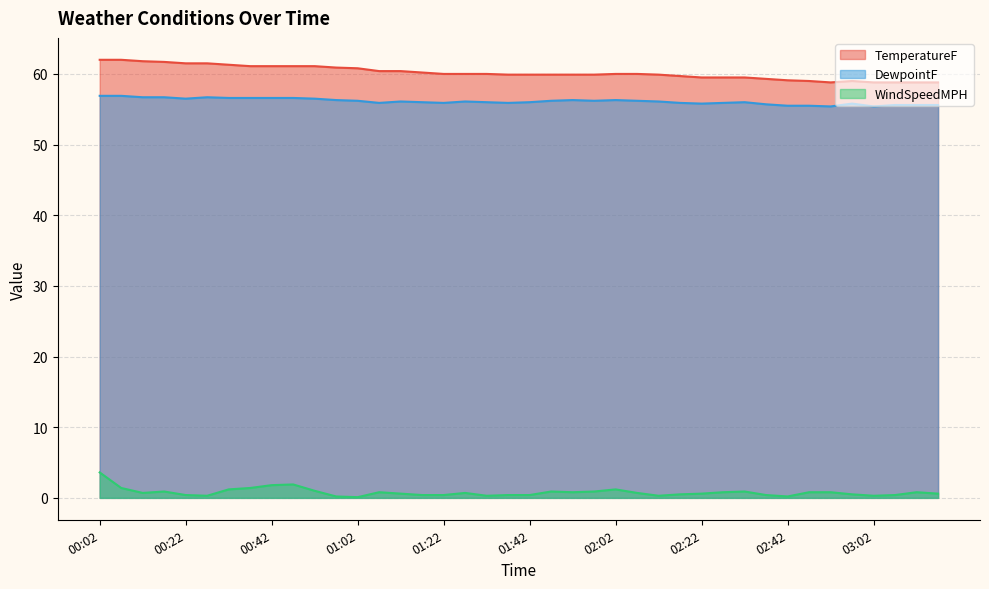

What is the label of the 20th point from the right?

01:42